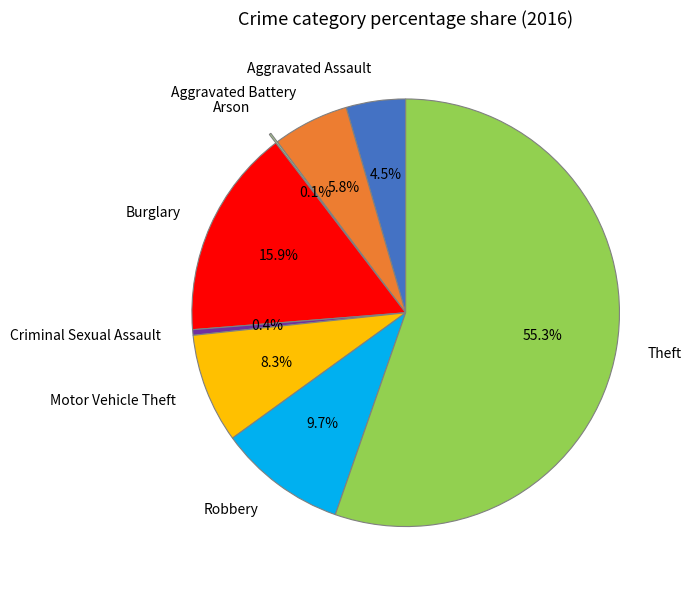

Is there a majority slice in this chart?

Yes